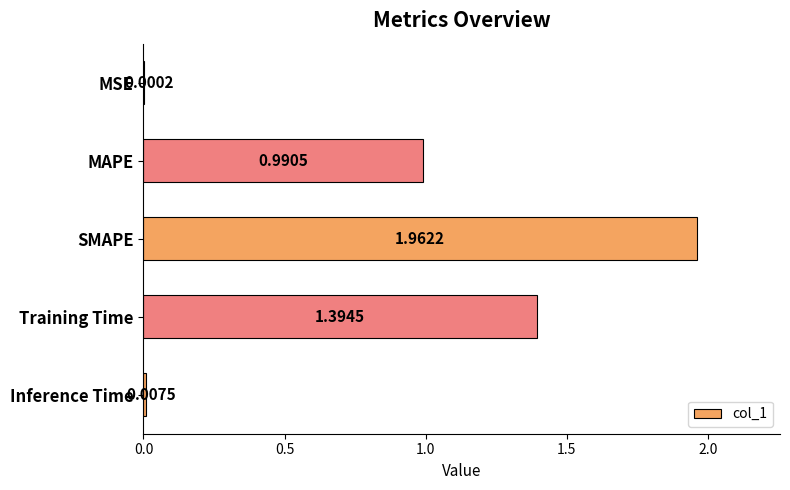

What is the change in value from Training Time to Inference Time?

-1.4